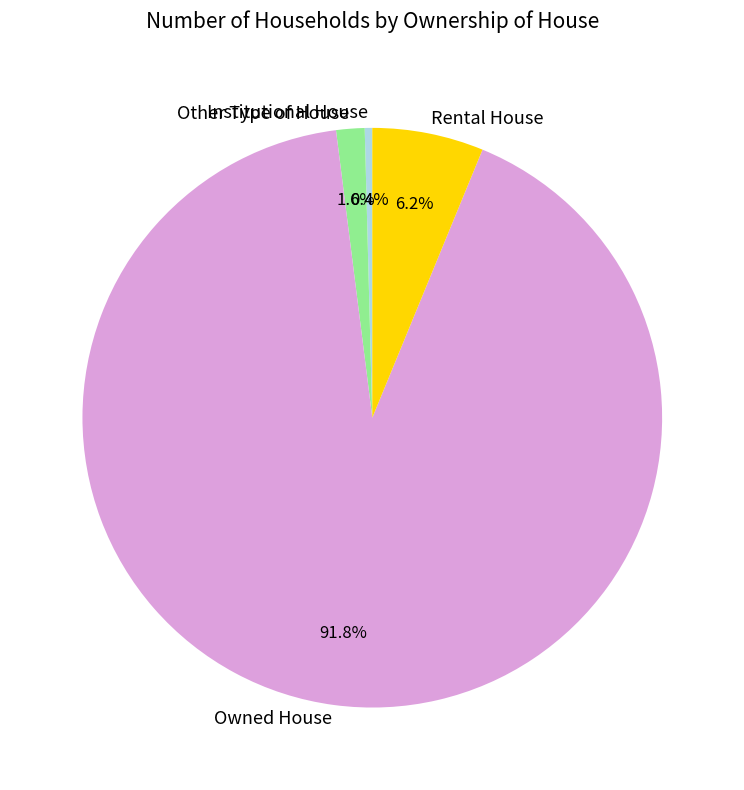

Which slice represents more than half of the pie?

Owned House